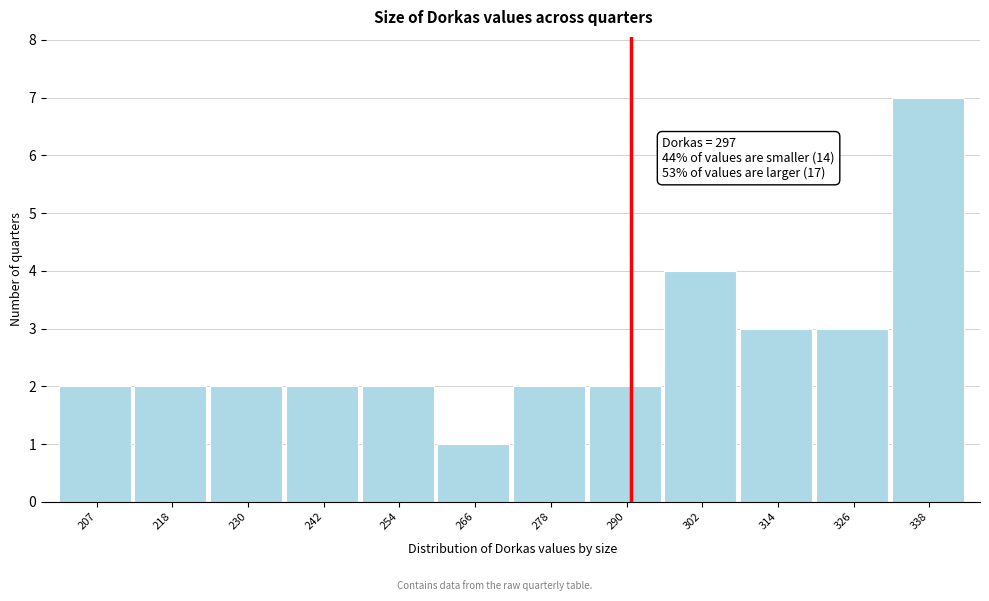

Reading left to right, extract all data points from this chart.

2	2	2	2	2	1	2	2	4	3	3	7